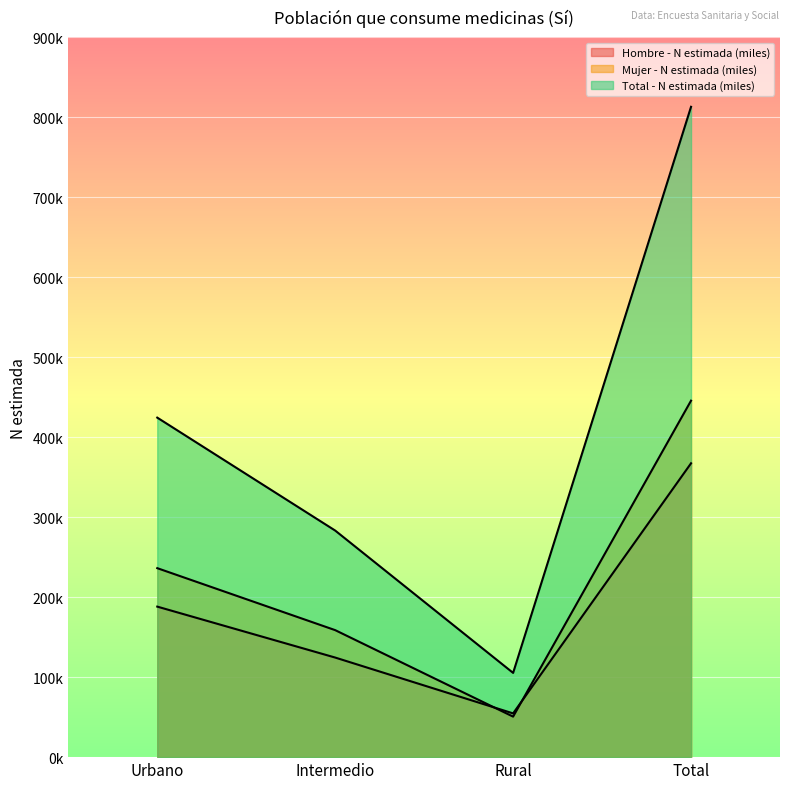

Rank the series at Urbano from highest to lowest value.

Total - N estimada (miles), Mujer - N estimada (miles), Hombre - N estimada (miles)